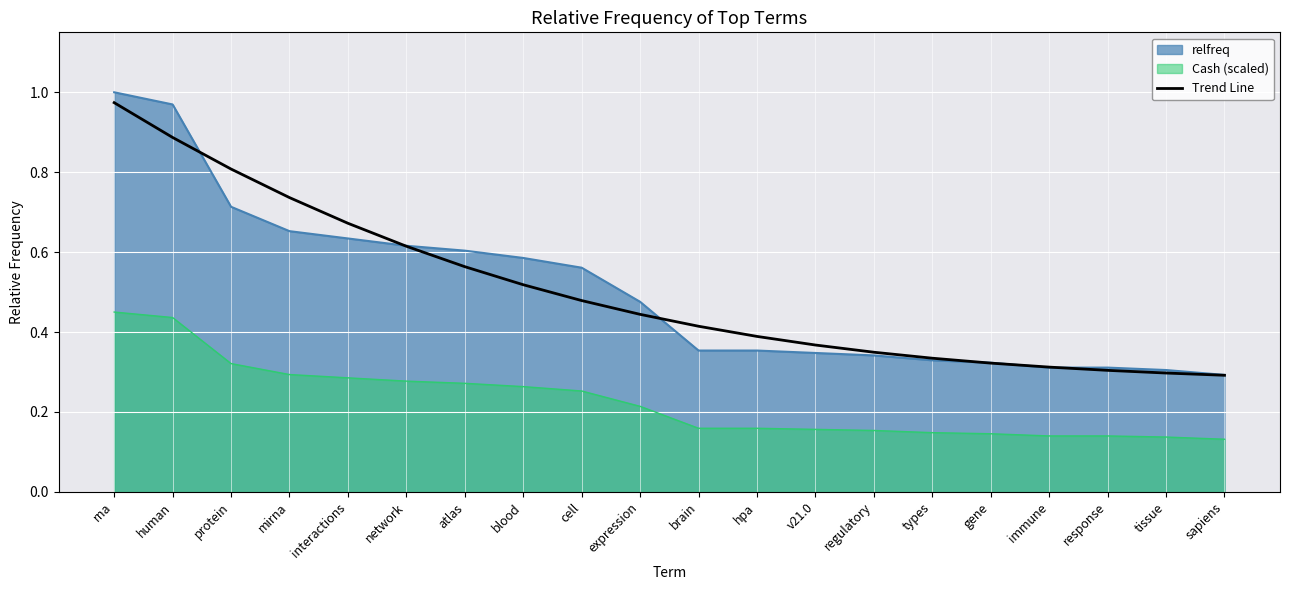

True or false: Cash (scaled) and Trend Line intersect in this chart.

False